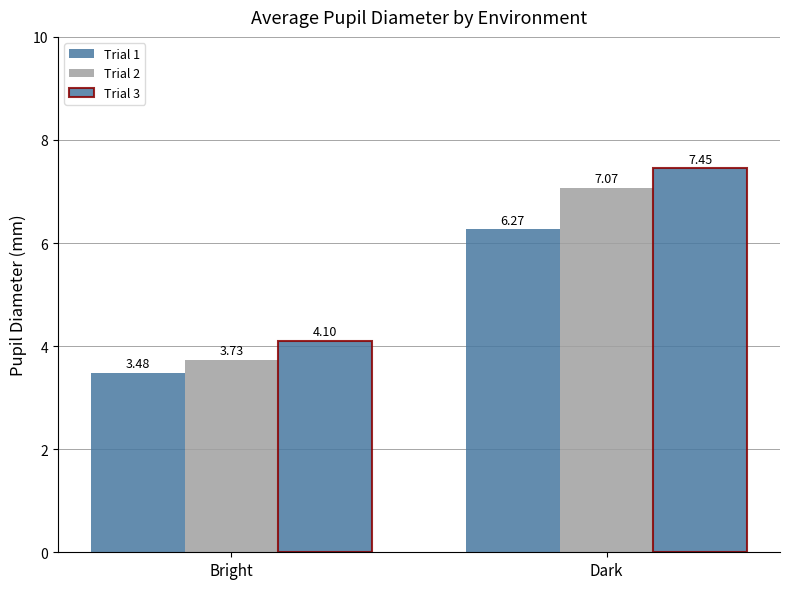

Reading right to left, list all the values displayed in this chart.

Trial 1: 6.3	3.5
Trial 2: 7.1	3.7
Trial 3: 7.5	4.1